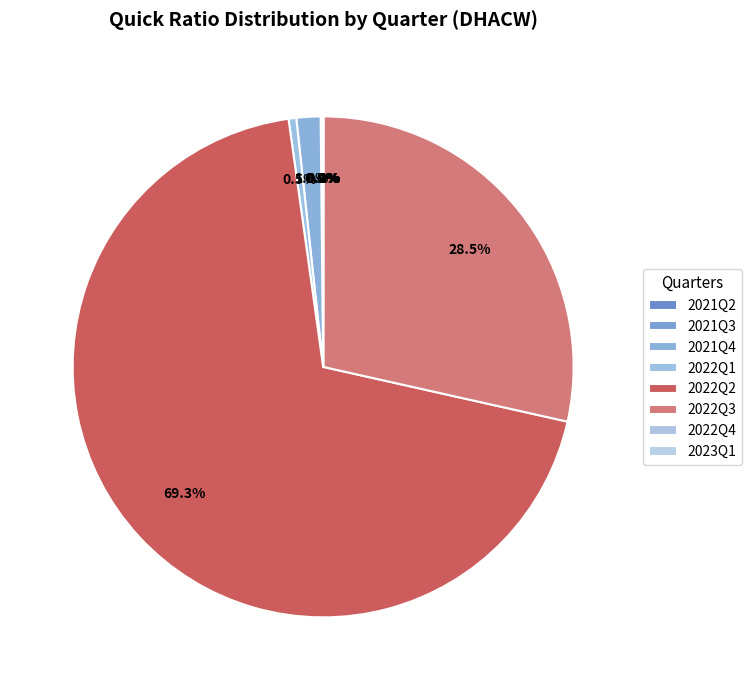

How many slices are in this pie chart?

8